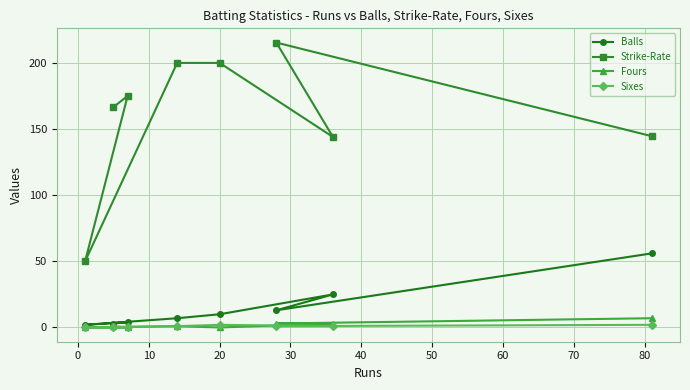

What is the difference between the second highest and minimum values in the Sixes series?

2.0